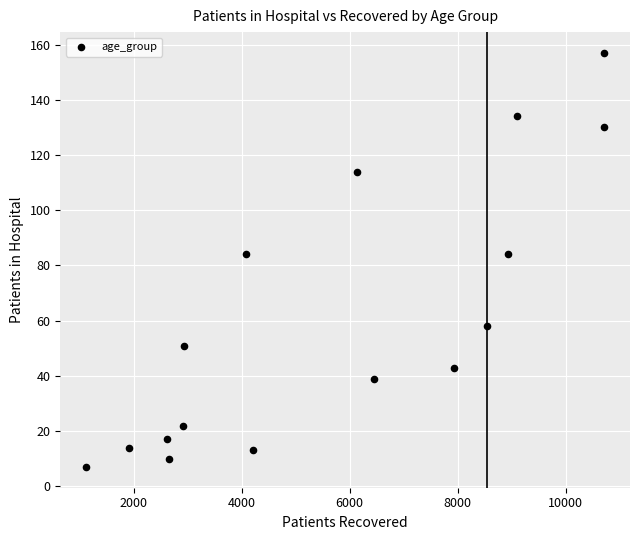

What is the range of X values (max minus min)?

9596